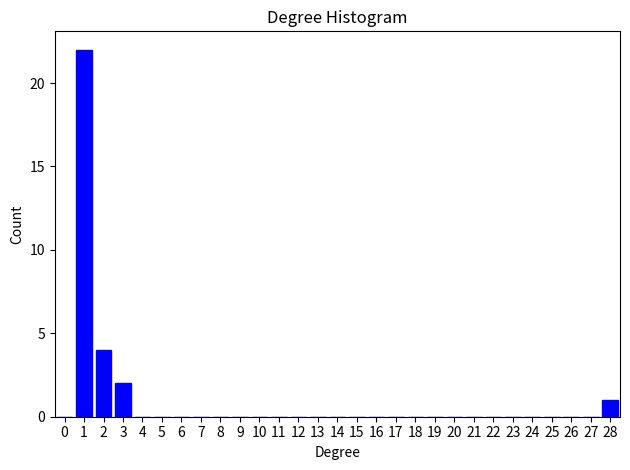

Reading left to right, list all the values displayed in this chart.

0=0	1=22	2=4	3=2	4=0	5=0	6=0	7=0	8=0	9=0	10=0	11=0	12=0	13=0	14=0	15=0	16=0	17=0	18=0	19=0	20=0	21=0	22=0	23=0	24=0	25=0	26=0	27=0	28=1